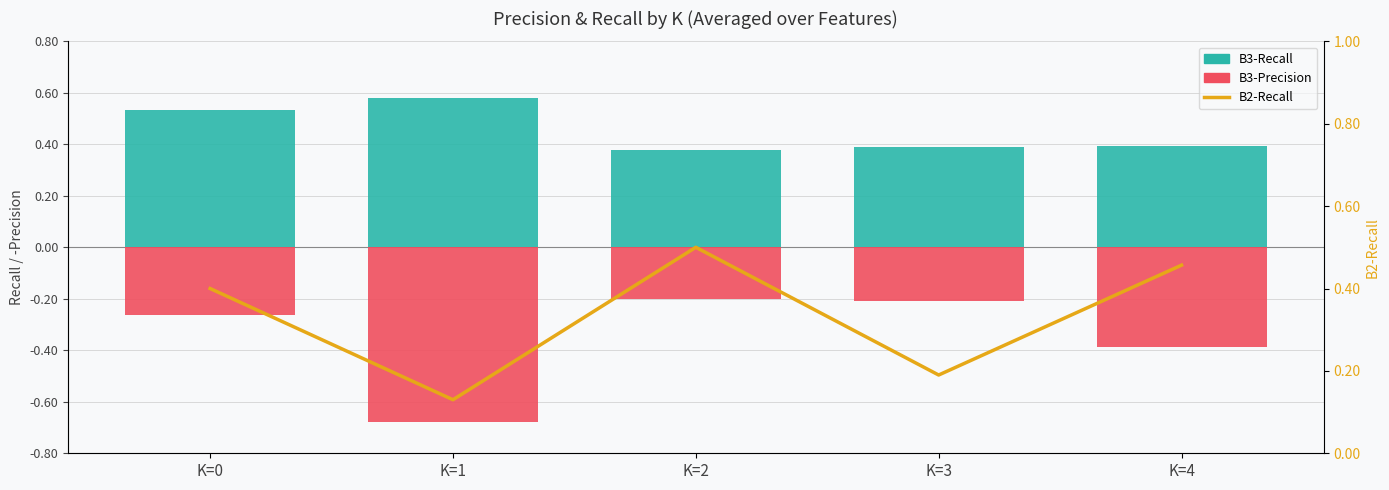

What is the maximum value shown in the chart?

0.6